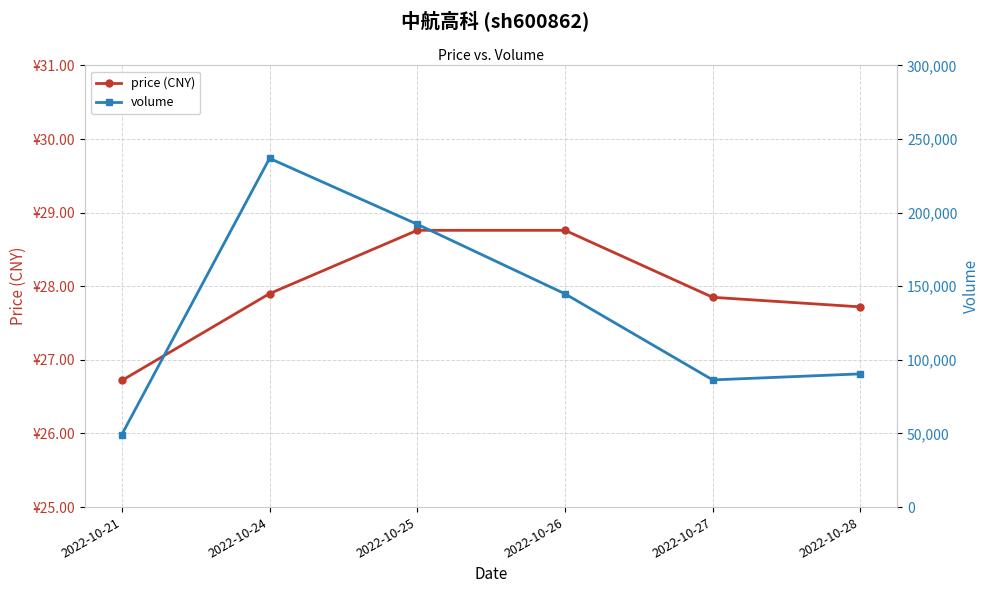

What is the value of the volume point at the 1st from the left?

49292.0